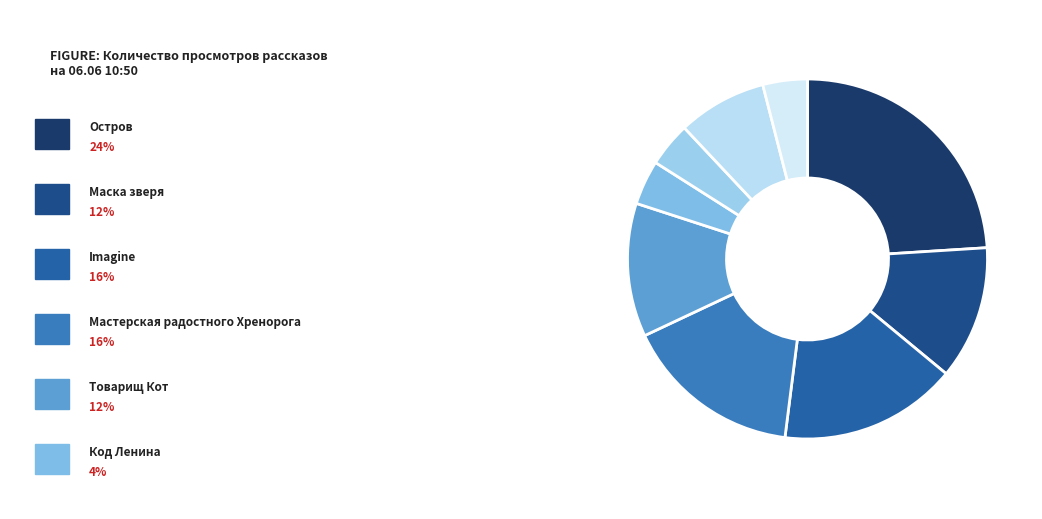

Is there any slice that represents more than half of the pie?

No